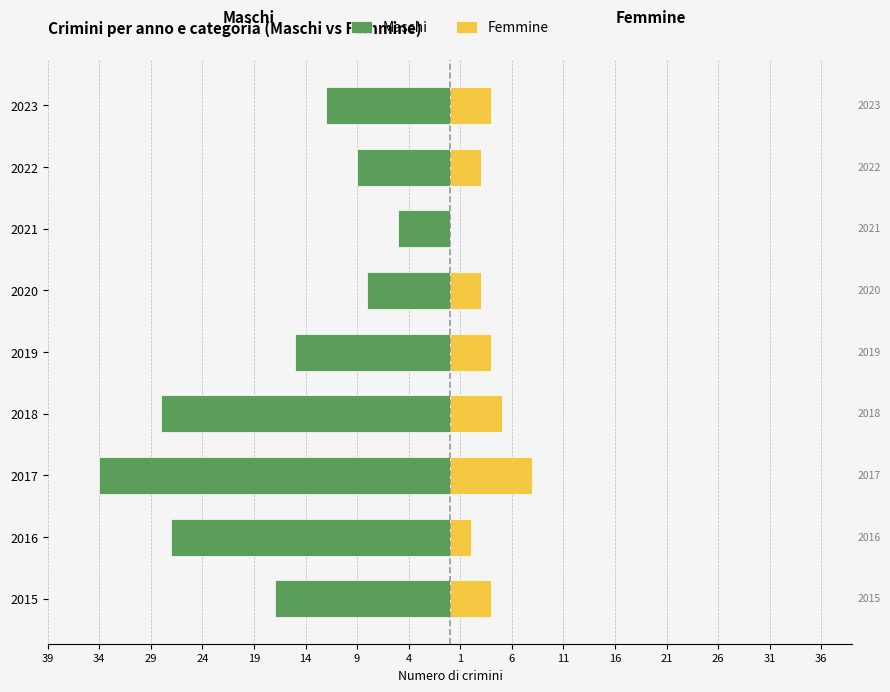

What are all the series names shown in the legend?

Maschi, Femmine